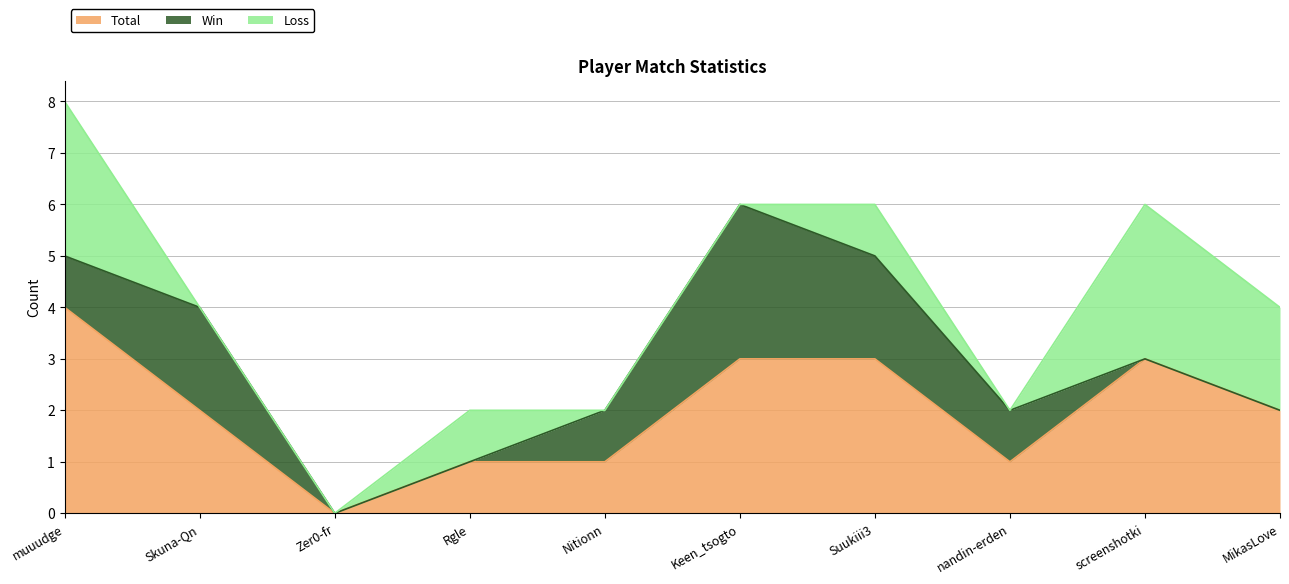

How many values in the Total series exceed 2?

4